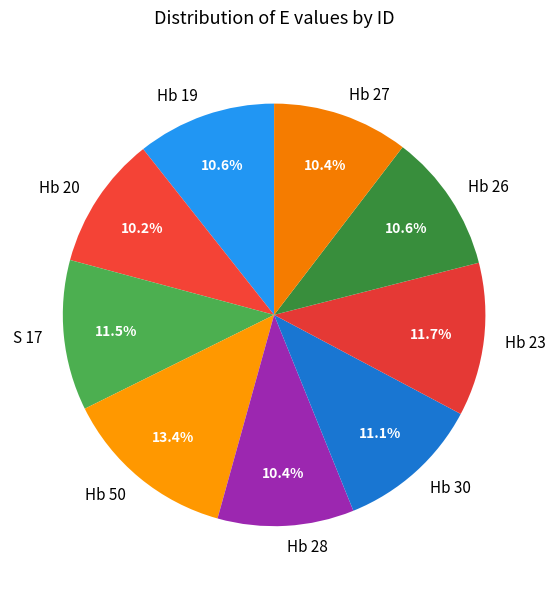

Approximately how many times larger is the value at Hb 28 compared to Hb 26?

1.0